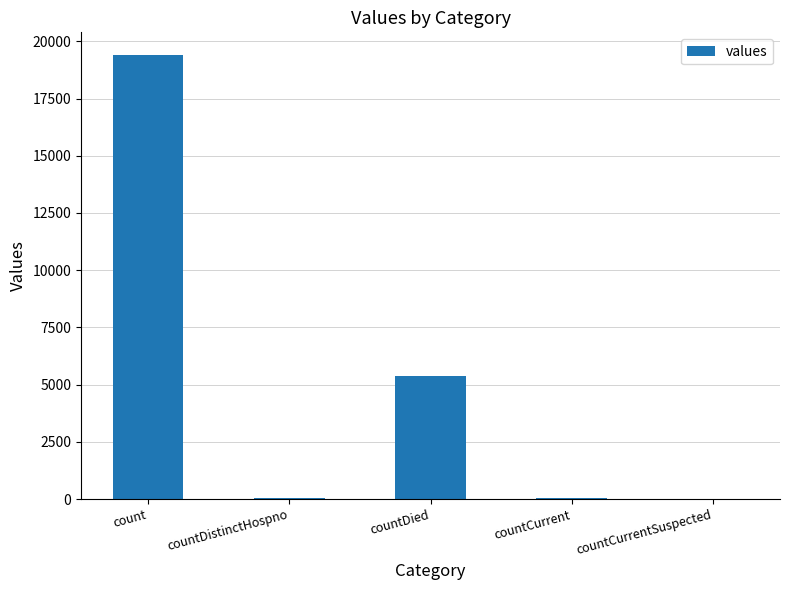

What is the sum of all values?

24875